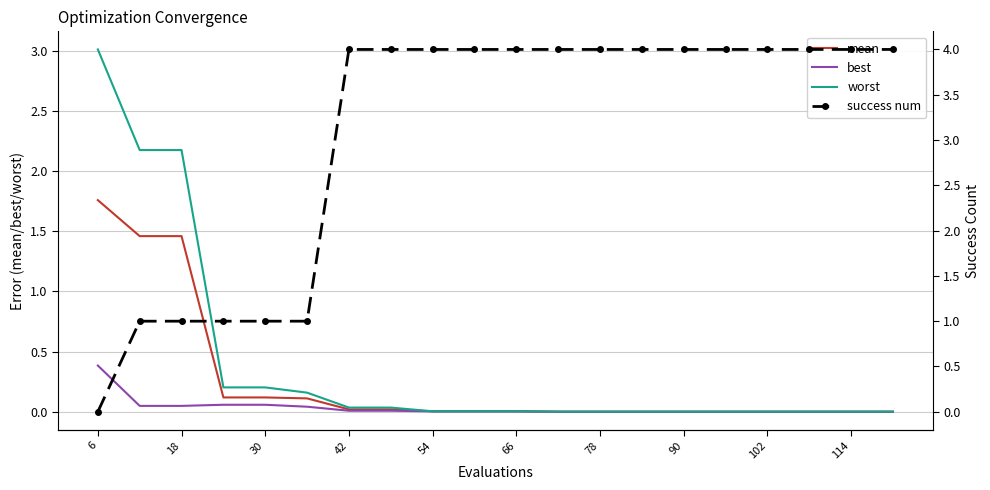

Which category has the highest value in the mean series?

6